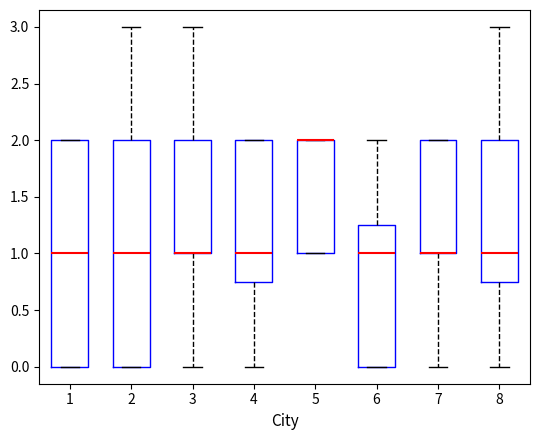

Reading left to right, read every box against the y-axis: the position of its median line, the range the box covers, and the ends of its whiskers. The values are not printed on the chart, so give them approximately, as read against the axis.

1: median 1.00, box 0.00 to 2.00, whiskers 0.00 to 2.00
2: median 1.00, box 0.00 to 2.00, whiskers 0.00 to 3.00
3: median 1.00 (drawn on the box's lower edge), box 1.00 to 2.00, whiskers 0.00 to 3.00
4: median 1.00, box 0.75 to 2.00, whiskers 0.00 to 2.00
5: median 2.00 (drawn on the box's upper edge), box 1.00 to 2.00, whiskers 1.00 to 2.00
6: median 1.00, box 0.00 to 1.25, whiskers 0.00 to 2.00
7: median 1.00 (drawn on the box's lower edge), box 1.00 to 2.00, whiskers 0.00 to 2.00
8: median 1.00, box 0.75 to 2.00, whiskers 0.00 to 3.00